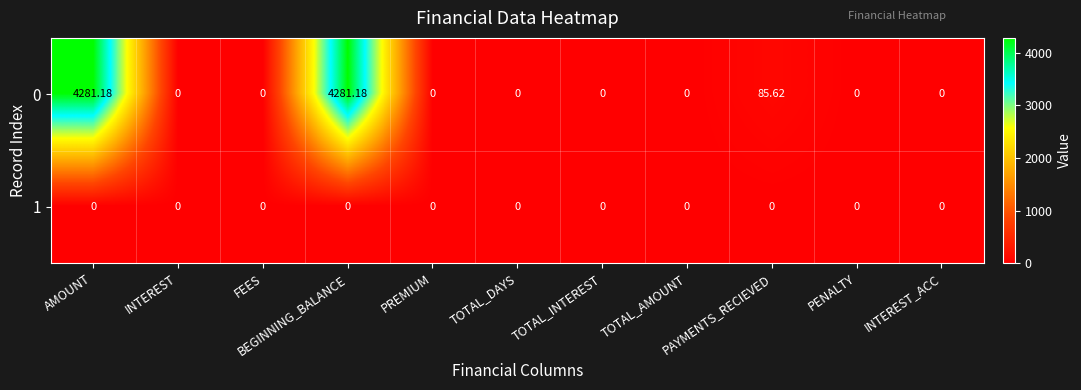

Rank the series by their average value, from lowest to highest.

1, 0